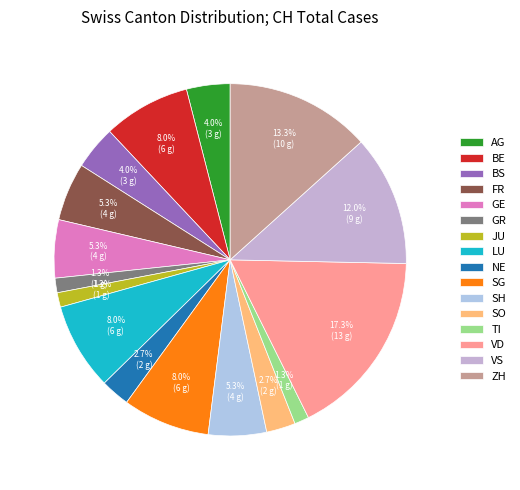

True or false: FR accounts for 5% of the total.

True